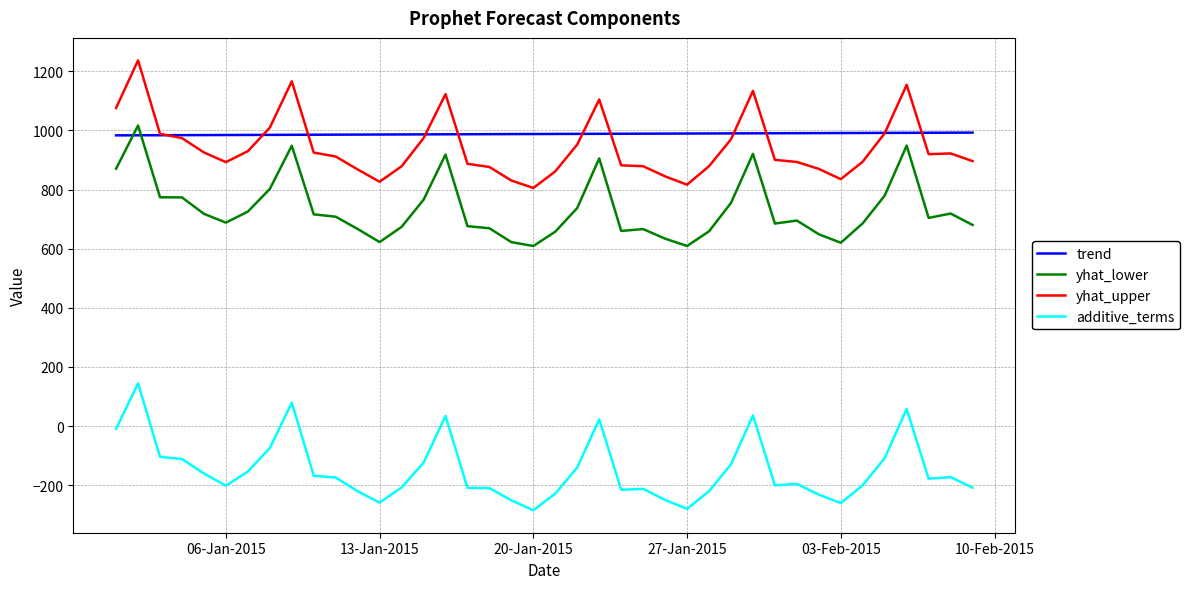

True or false: yhat_upper and yhat_lower cross at least once.

False